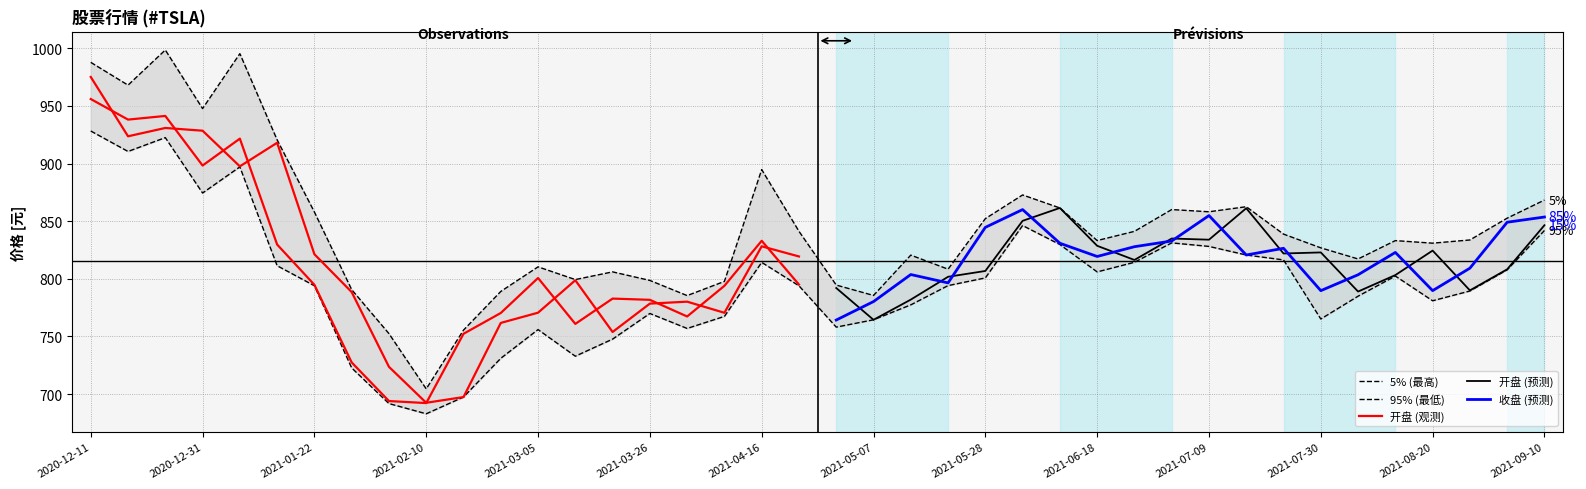

What is the sum of all 95%下界 values?

31863.3